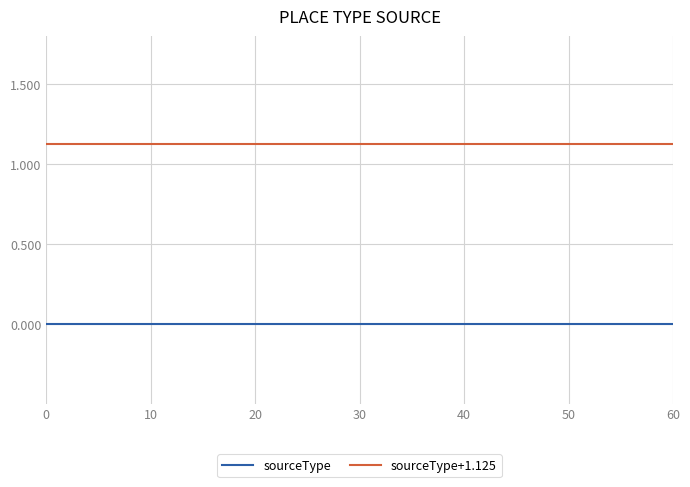

True or false: sourceType and sourceType+1.125 cross at least once.

False